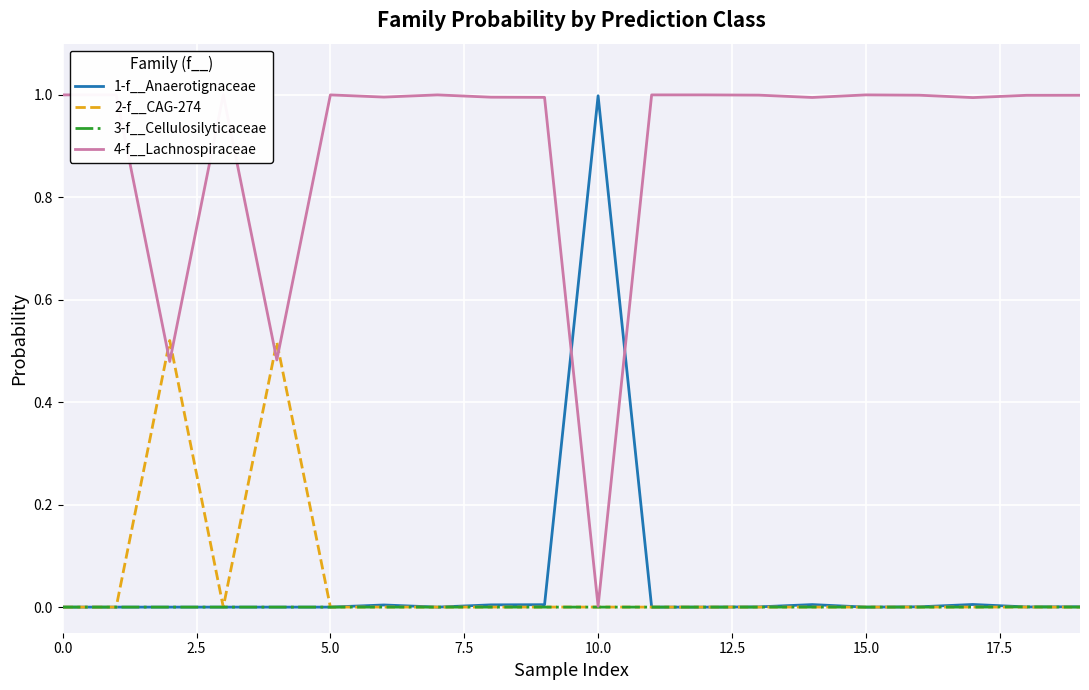

What is the greatest value displayed?

1.0